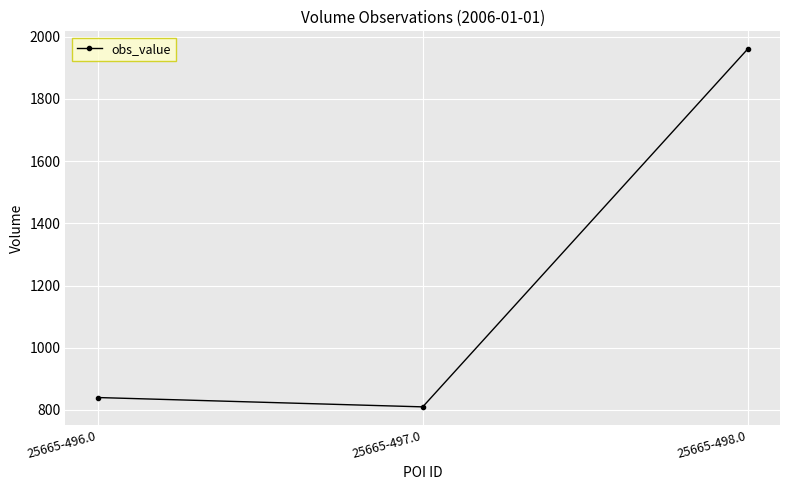

Reading left to right, transcribe all the data shown in this chart.

840	810	1960